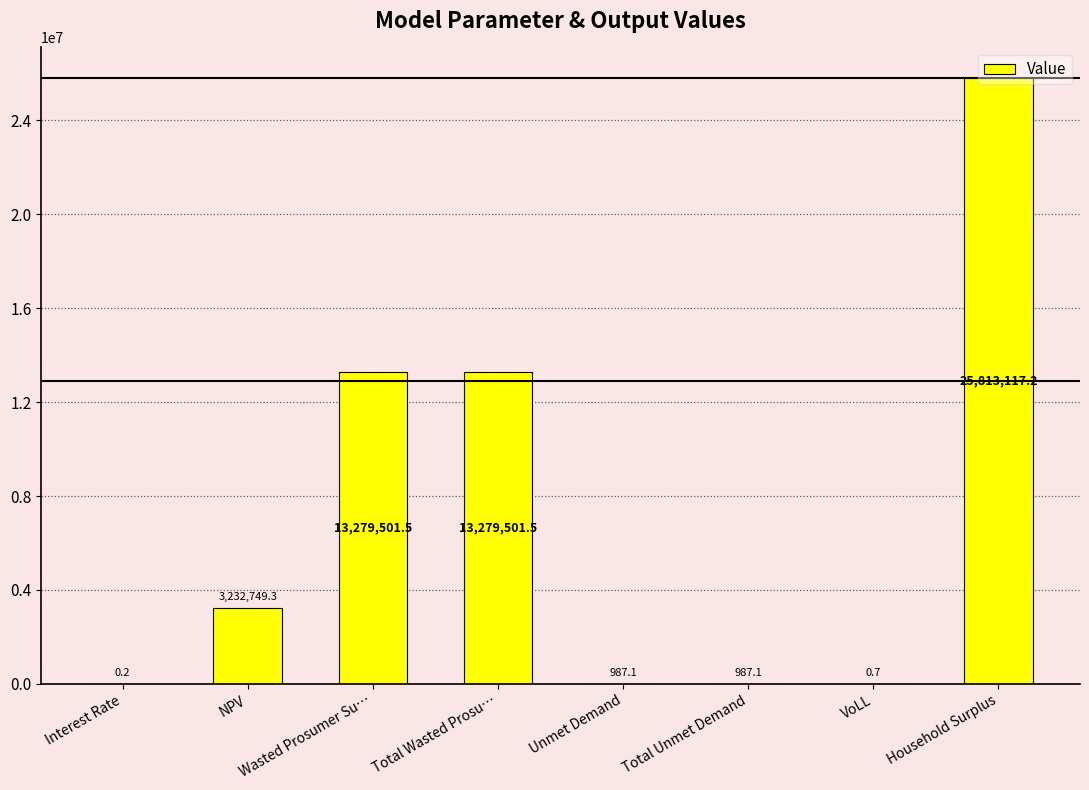

What is the sum of the values at Total Wasted Prosu… and NPV?

16512250.8